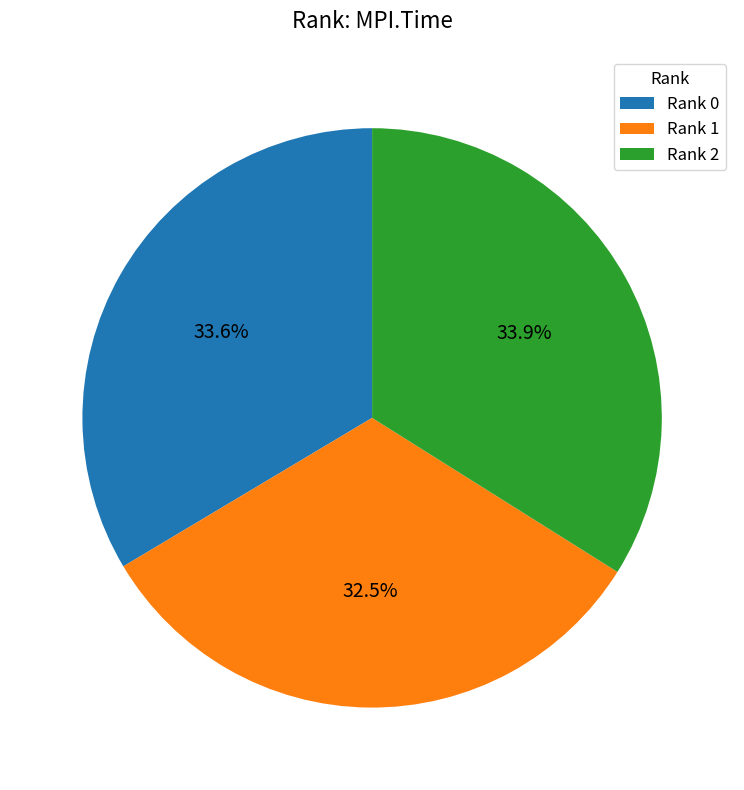

Do Rank 2 and Rank 0 together represent more than half of the pie?

Yes